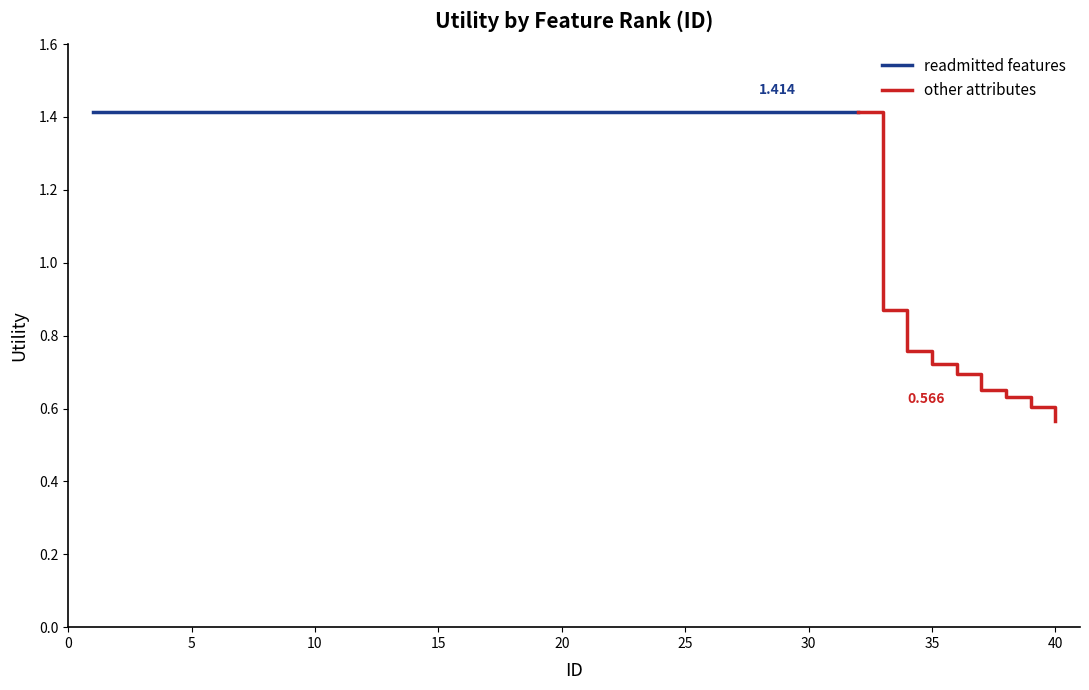

The chart shows a value of 1.4 at 5. True or false?

True